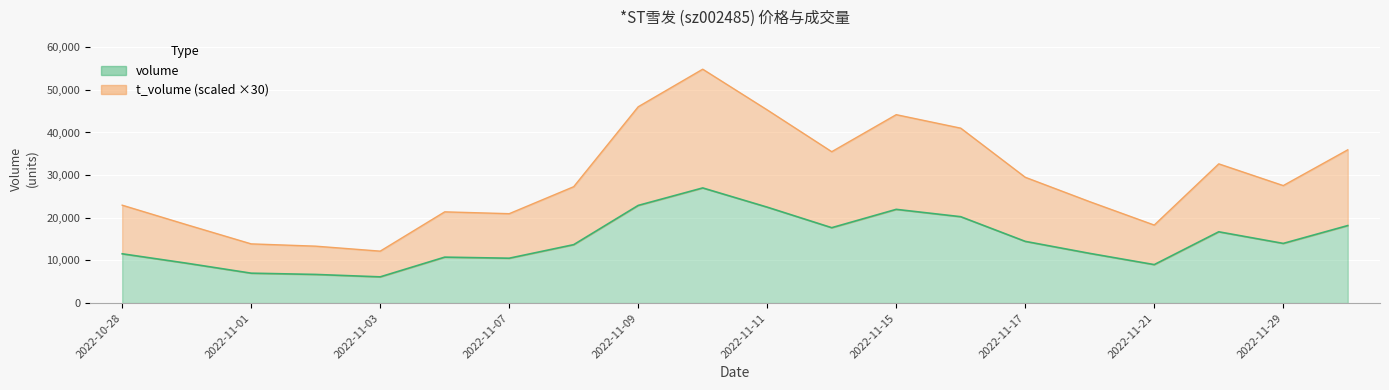

Does the chart display data point markers on the line(s)?

No